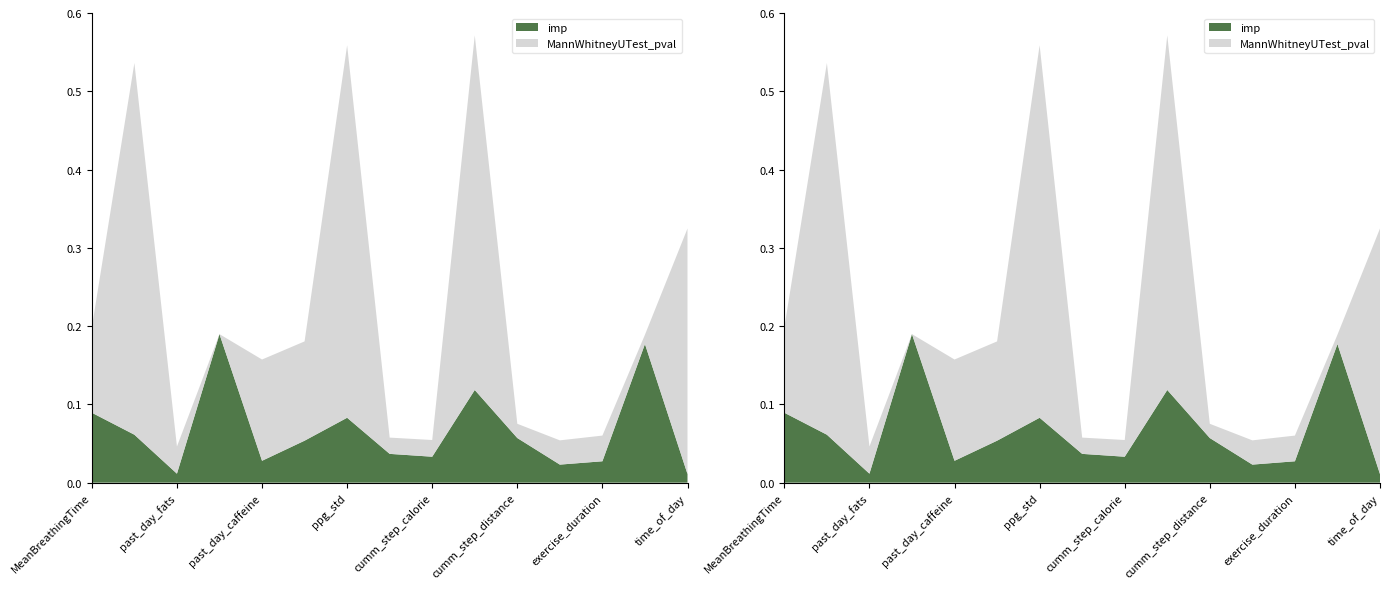

What is the label of the 15th point from the left?

time_of_day